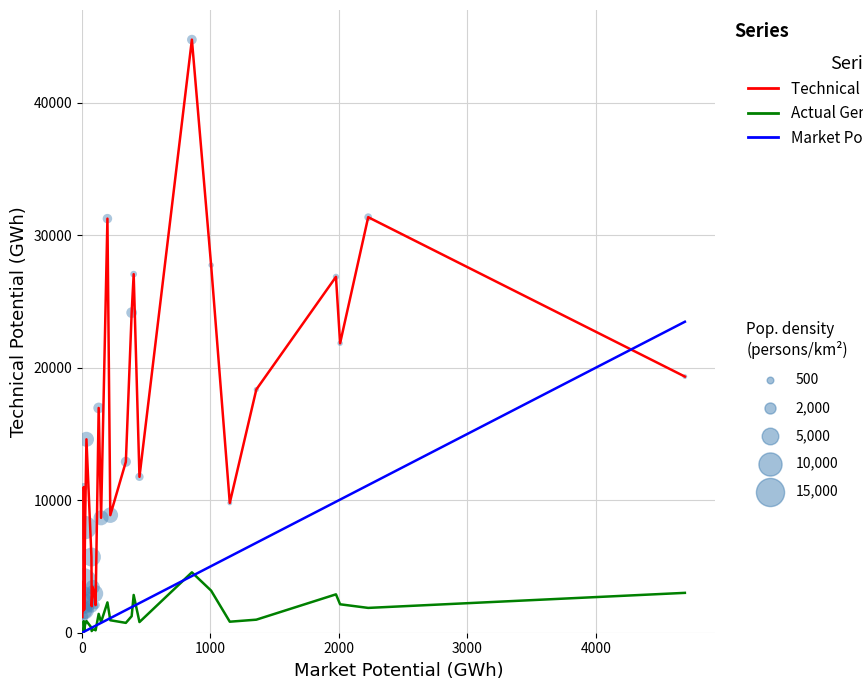

What is the greatest value displayed?

44751.4